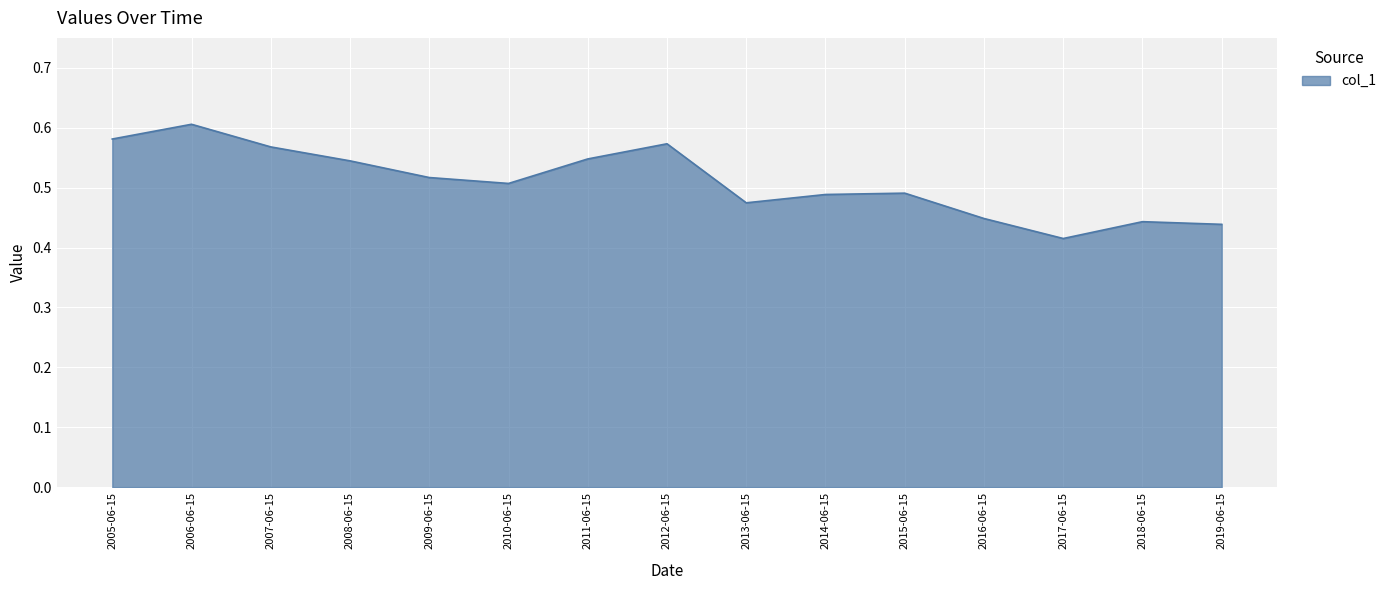

Where is the first local maximum?

2006-06-15